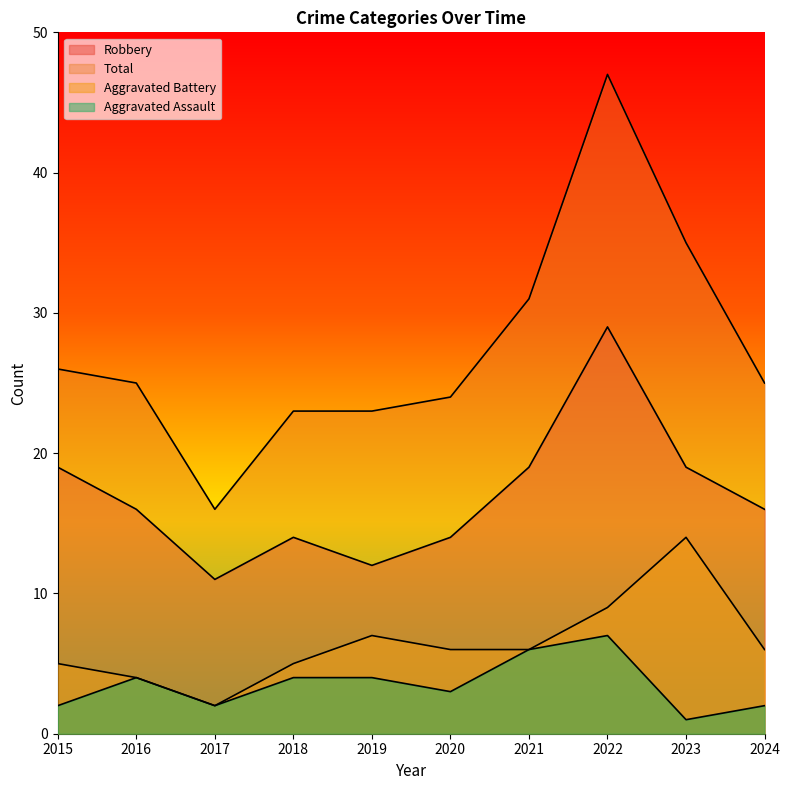

What is the minimum value shown in the chart?

1